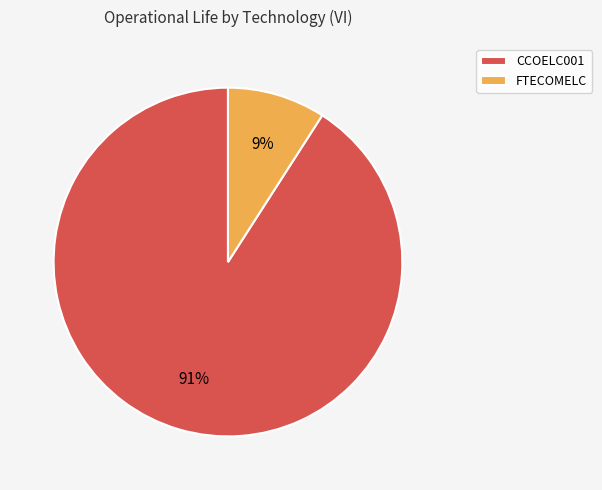

What is the ratio of the value at FTECOMELC to the value at CCOELC001?

0.1